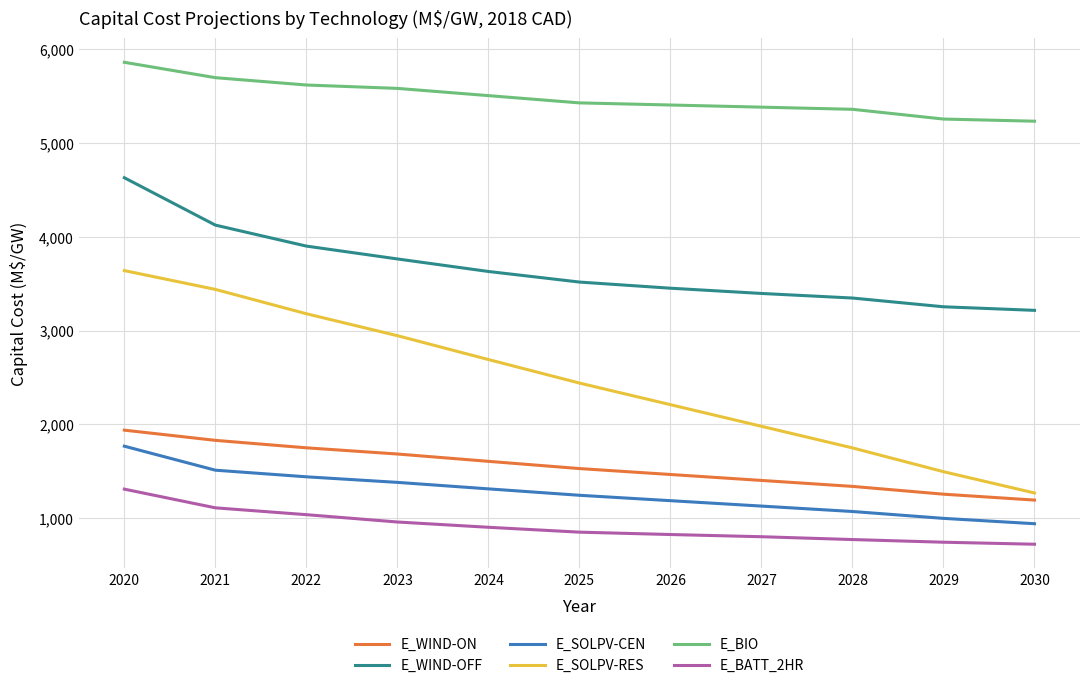

How many distinct data groups are displayed?

6